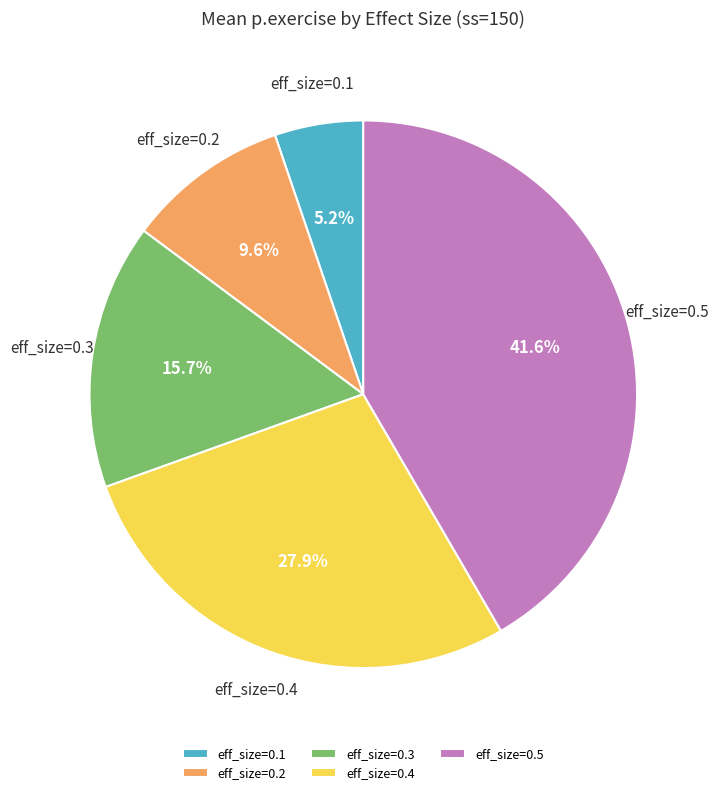

What percentage is NOT represented by eff_size=0.2?

90.4%